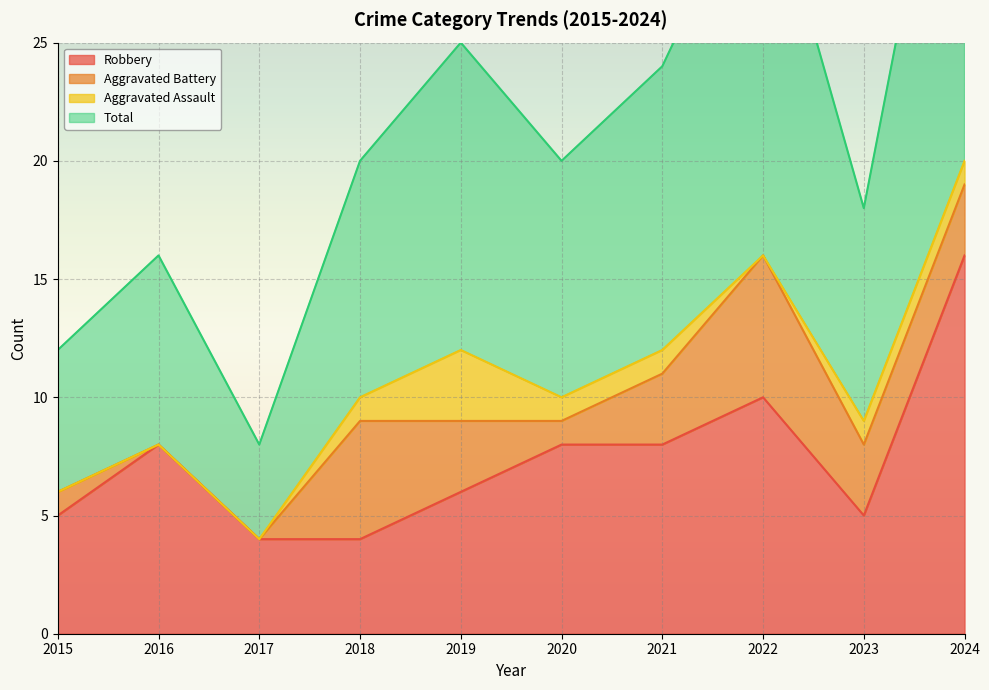

True or false: Total and Robbery cross at least once.

False